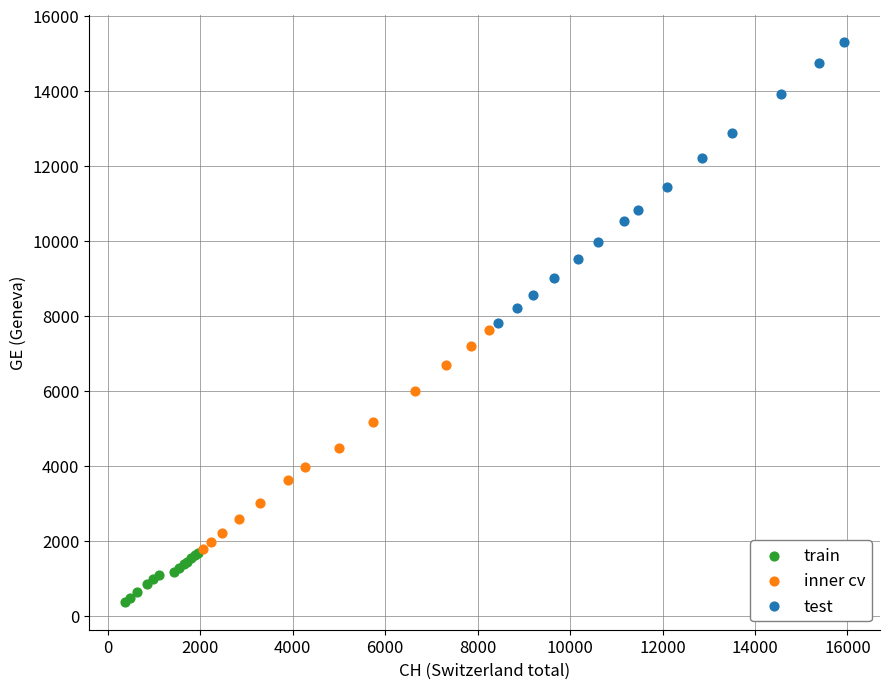

Which series reaches the minimum Y coordinate?

train